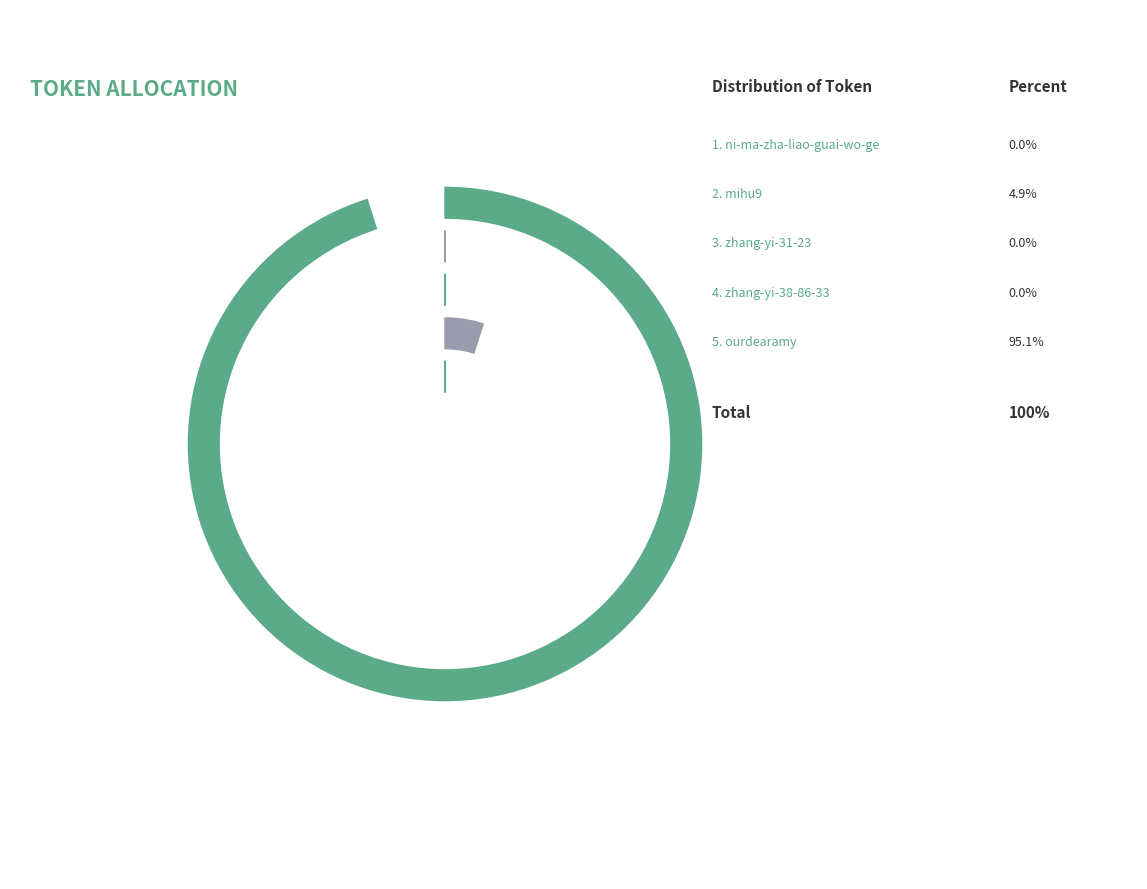

True or false: zhang-yi-38-86-33 accounts for 0% of the total.

True